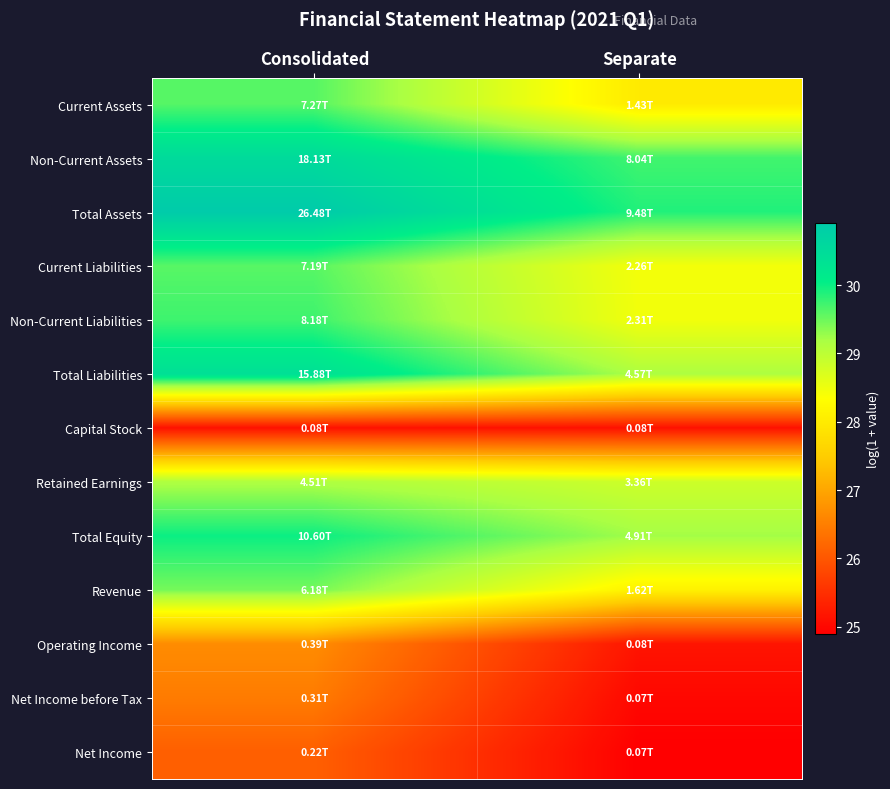

Reading left to right, transcribe all the data shown in this chart.

Current Assets: Consolidated=29.6	Separate=28.0
Non-Current Assets: Consolidated=30.5	Separate=29.7
Total Assets: Consolidated=30.9	Separate=29.9
Current Liabilities: Consolidated=29.6	Separate=28.4
Non-Current Liabilities: Consolidated=29.7	Separate=28.5
Total Liabilities: Consolidated=30.4	Separate=29.1
Capital Stock: Consolidated=25.1	Separate=25.1
Retained Earnings: Consolidated=29.1	Separate=28.8
Total Equity: Consolidated=30.0	Separate=29.2
Revenue: Consolidated=29.5	Separate=28.1
Operating Income: Consolidated=26.7	Separate=25.2
Net Income before Tax: Consolidated=26.5	Separate=25.0
Net Income: Consolidated=26.1	Separate=24.9